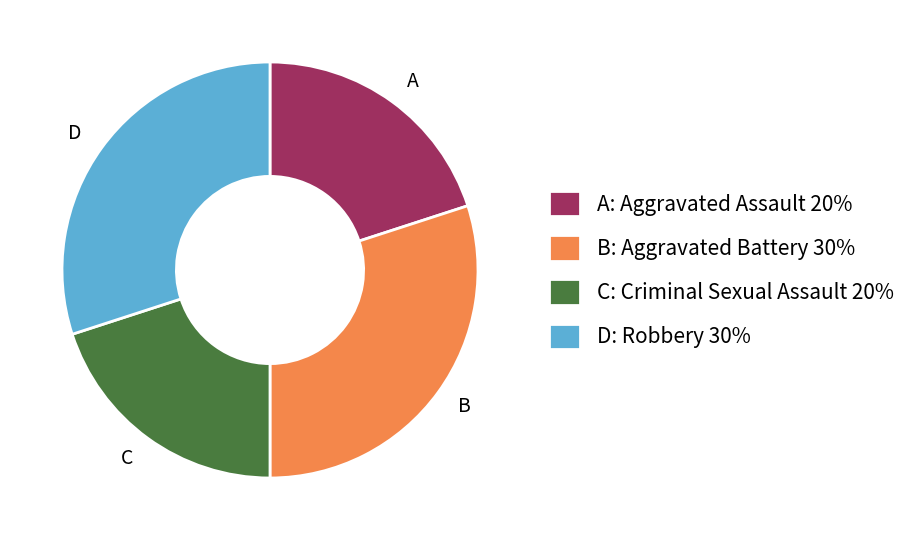

Is there any slice that represents more than half of the pie?

No